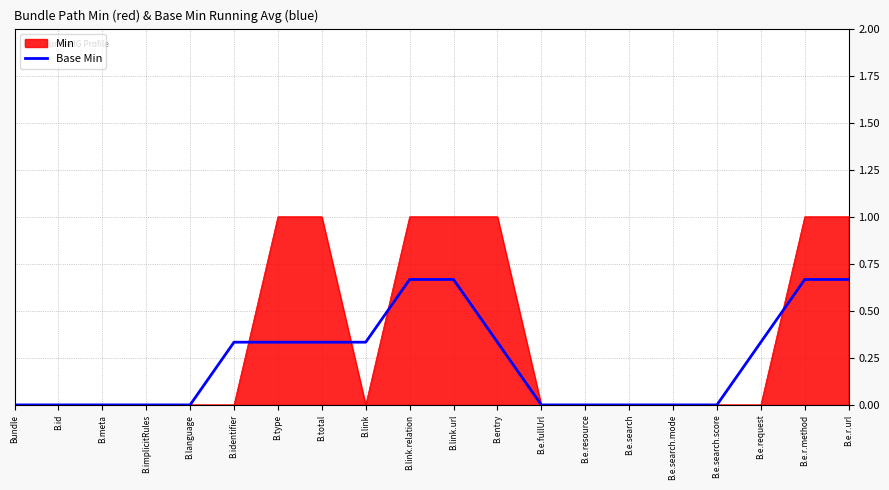

At B.e.r.url, list the series in order from largest to smallest.

Min, Base Min